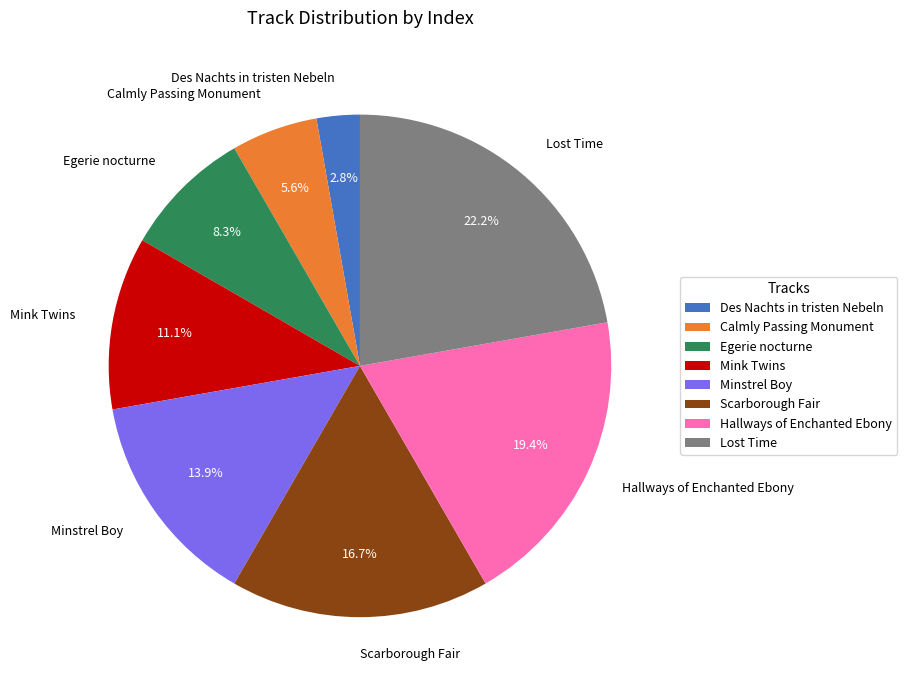

What is the largest slice in the pie chart?

Lost Time